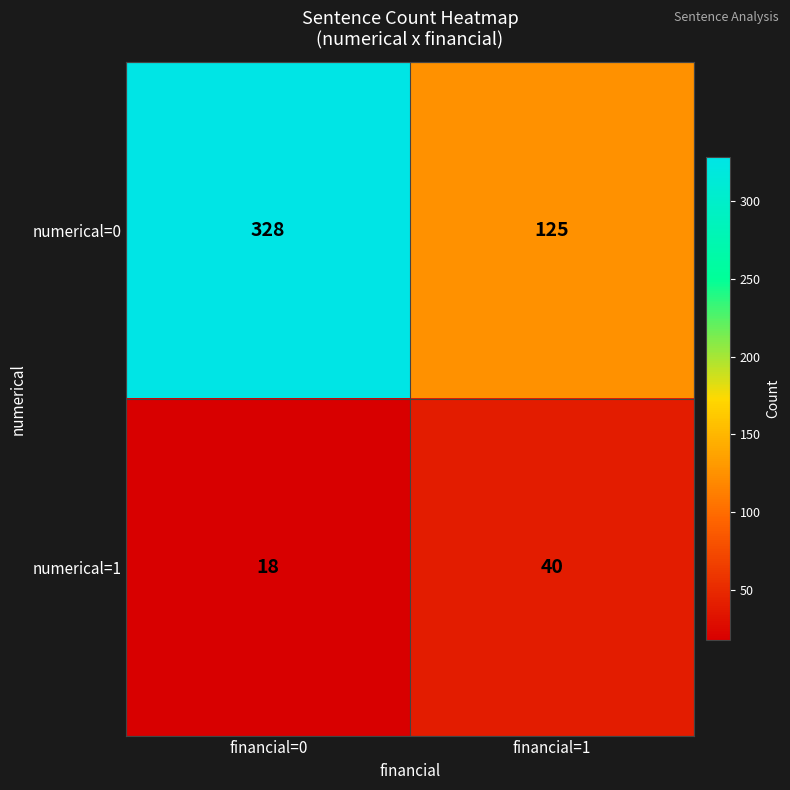

What is the minimum value shown in the chart?

18